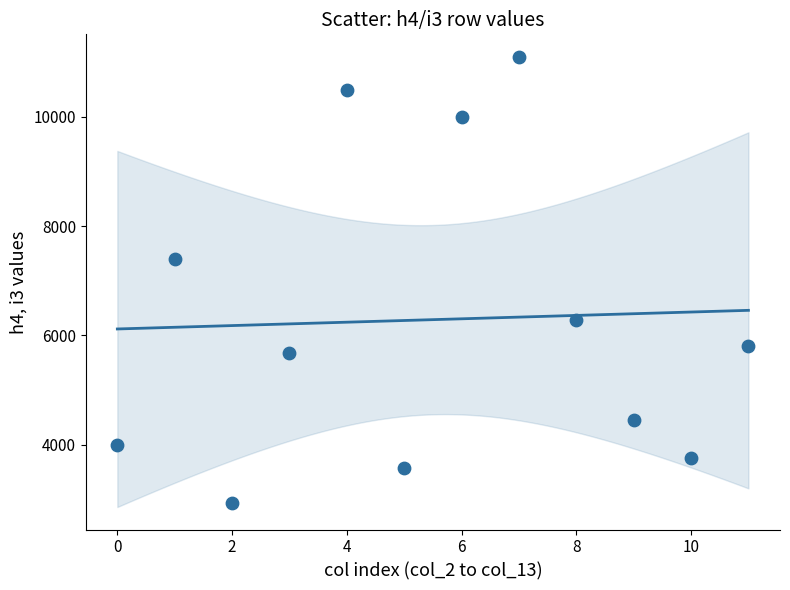

What Y value in the scatter plot is closest to 7012?

7400